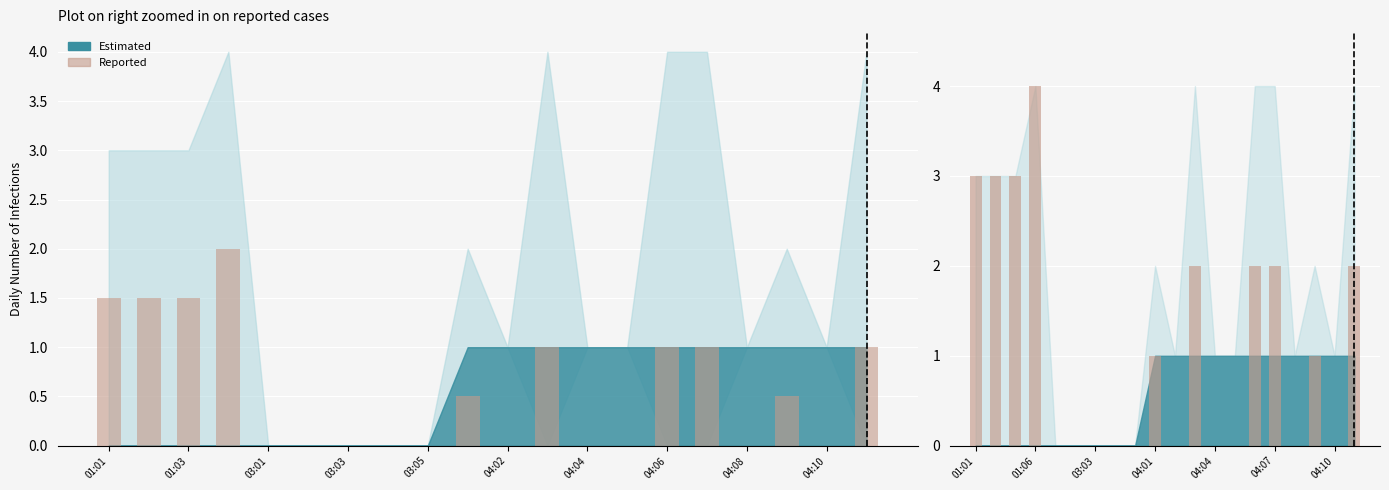

How many bars are there in total?

20